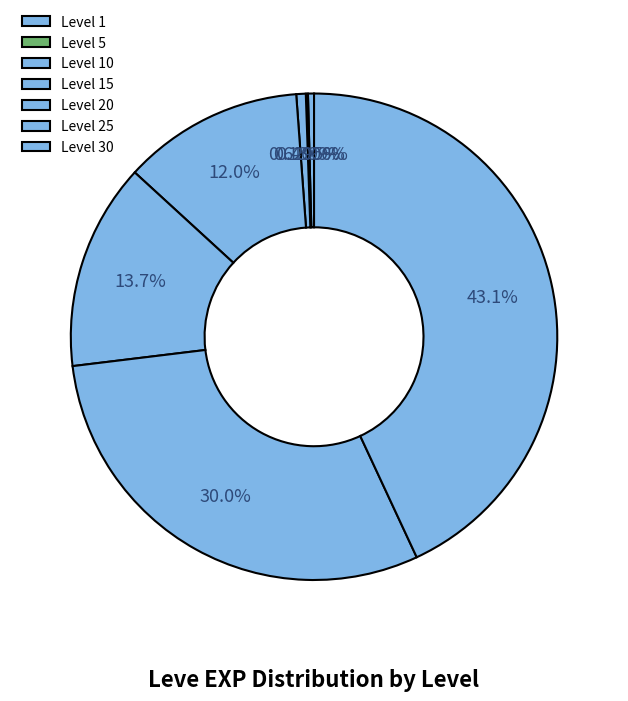

Is there a majority slice in this chart?

No